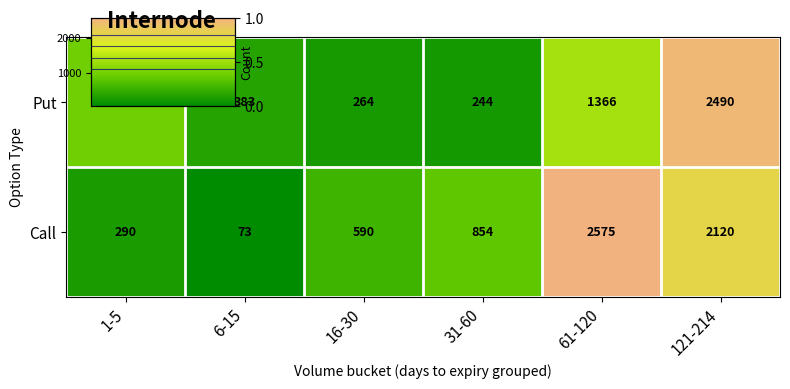

Which label corresponds to the largest value in the chart?

61-120